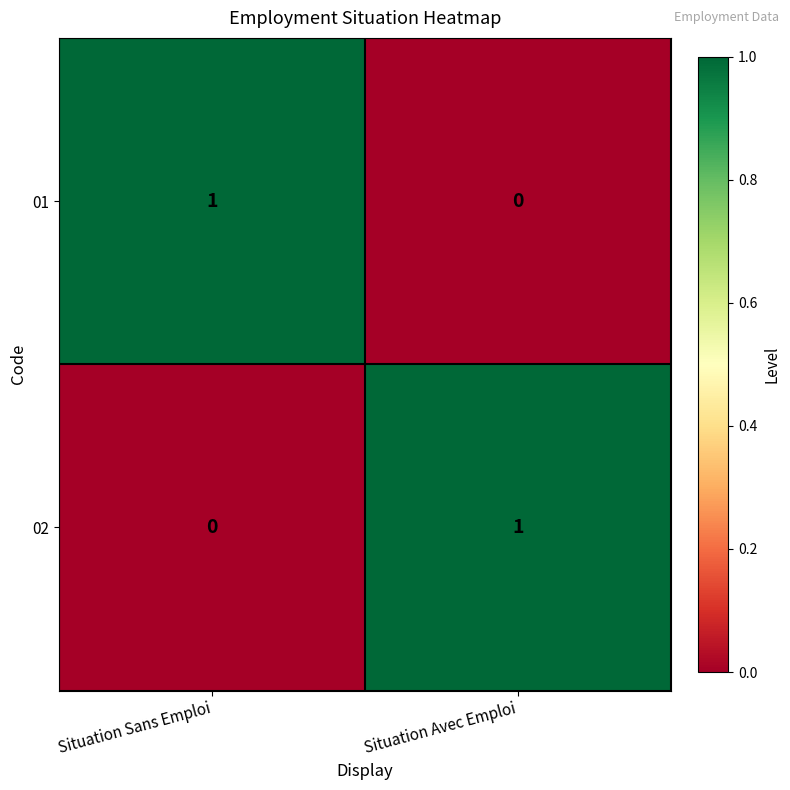

Reading left to right, transcribe all the data shown in this chart.

01: Situation Sans Emploi=1	Situation Avec Emploi=0
02: Situation Sans Emploi=0	Situation Avec Emploi=1